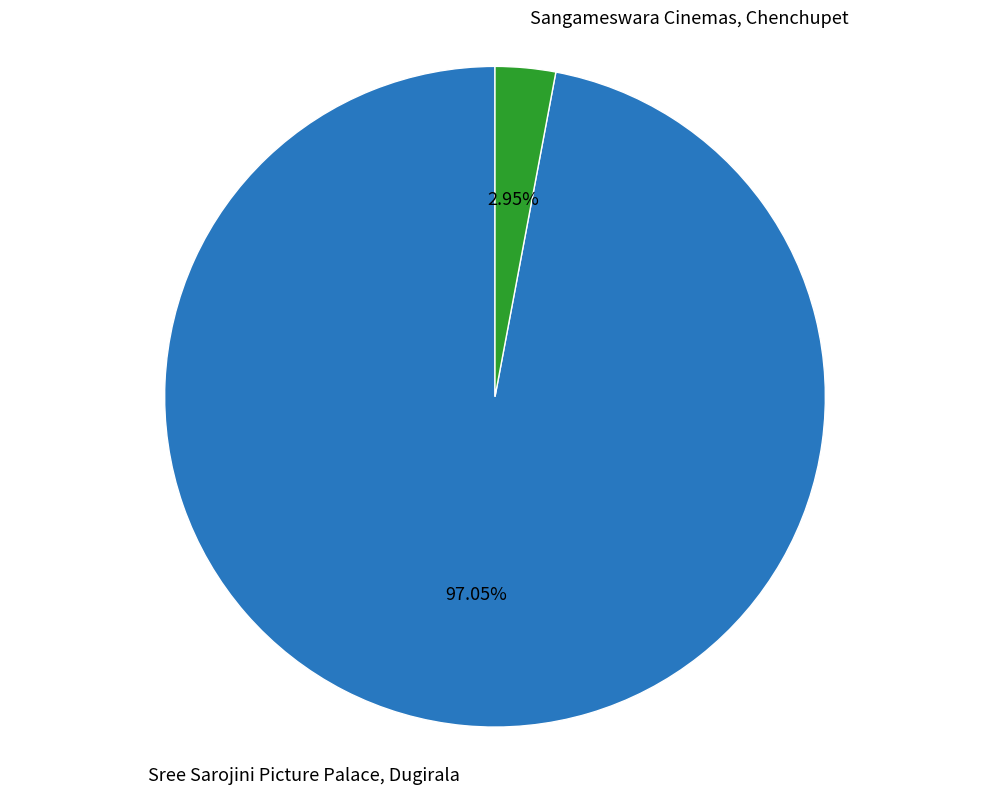

Which category has the smallest portion of the pie?

Sangameswara Cinemas, Chenchupet